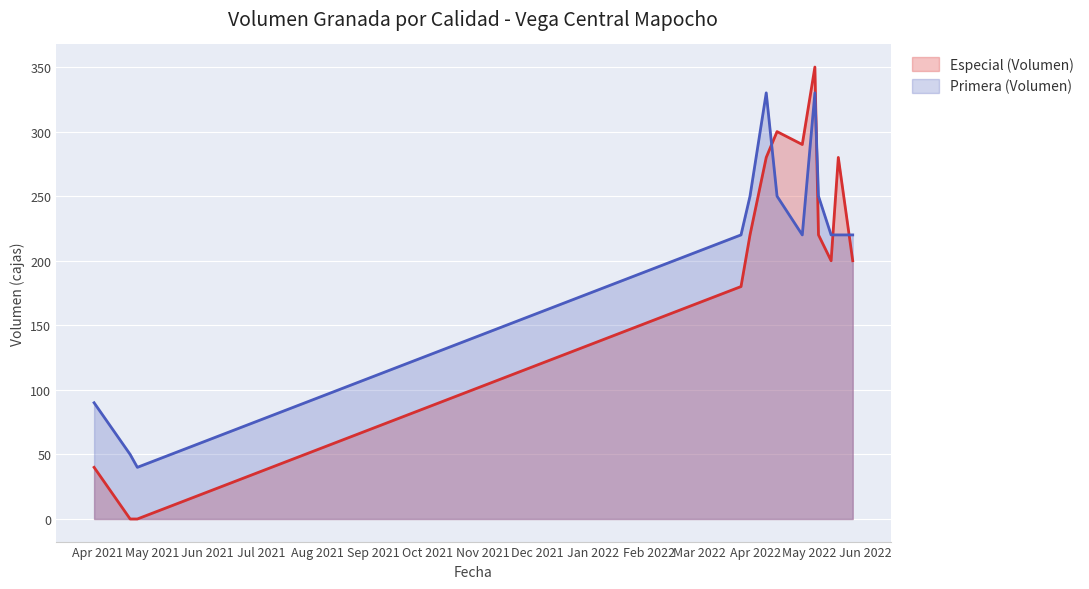

Rank the series at 2021-04-23 from lowest to highest value.

Especial (Volumen), Primera (Volumen)